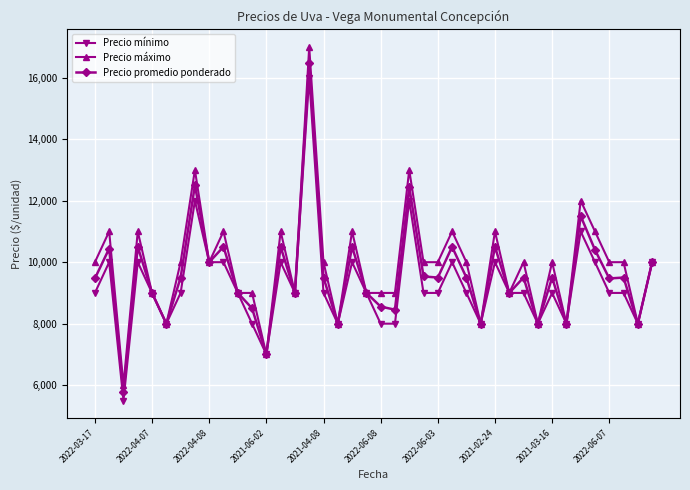

Which series has the widest spread of values?

Precio máximo